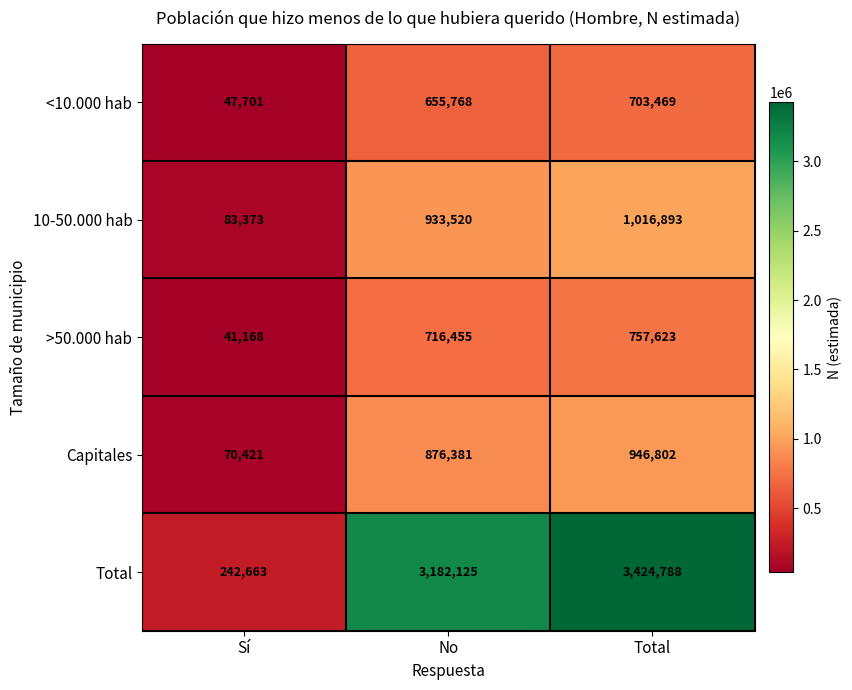

The Total series shows 242663 at Sí. True or false?

True